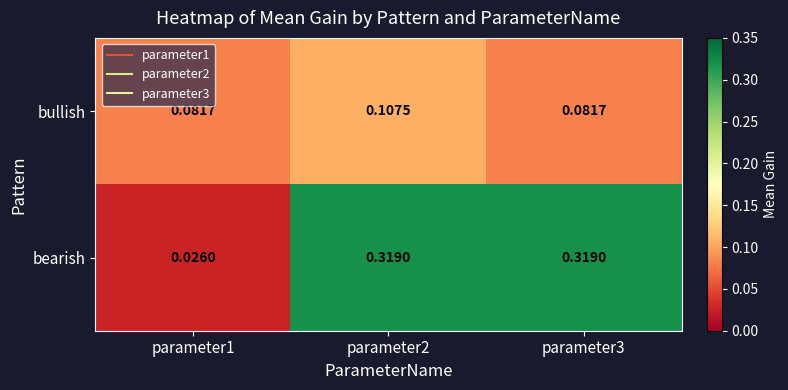

Rank the series by their average value, from highest to lowest.

bearish, bullish